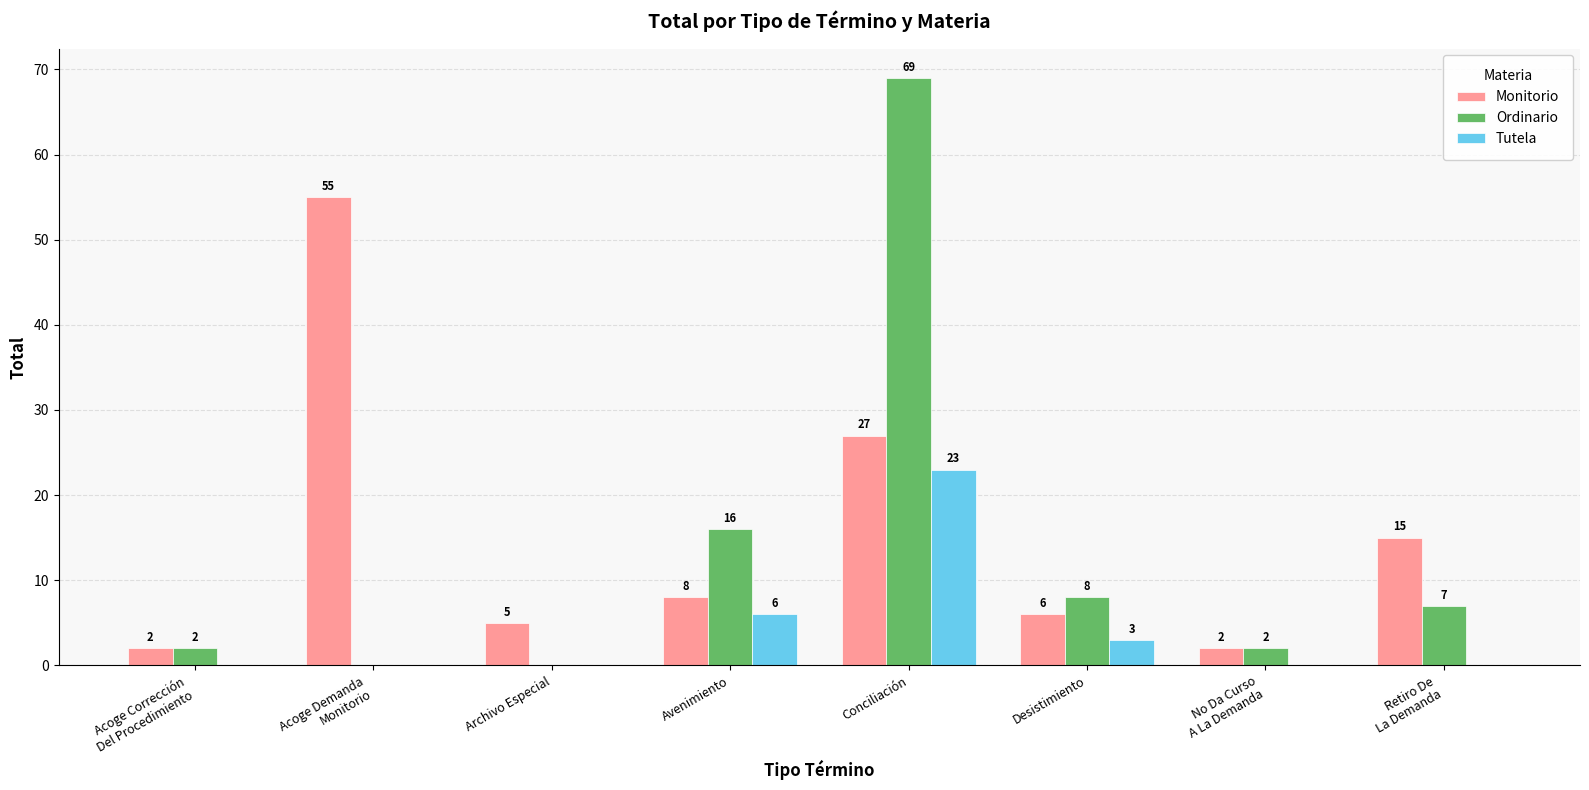

How many groups of bars are there?

8